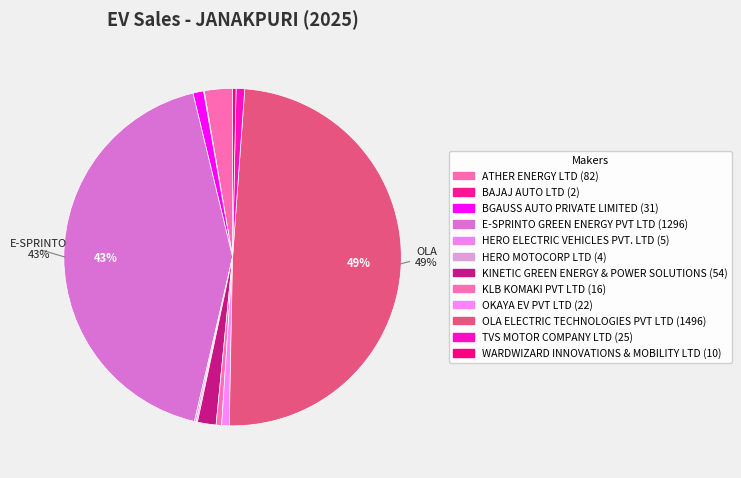

To the nearest percent, what is the average slice percentage?

8%